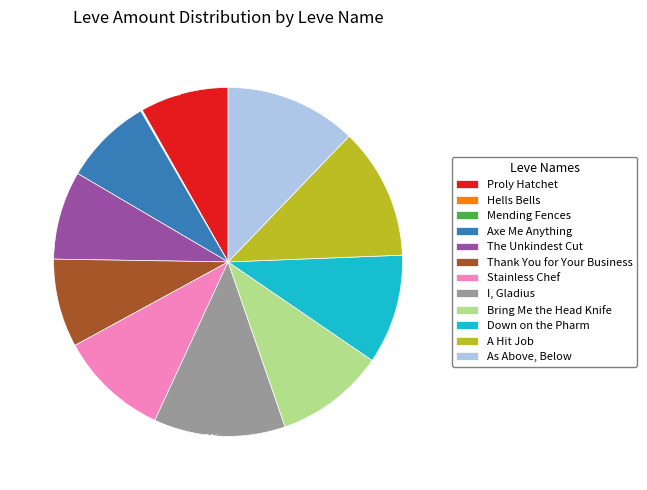

To the nearest percent, what percentage of the pie is Stainless Chef?

10%